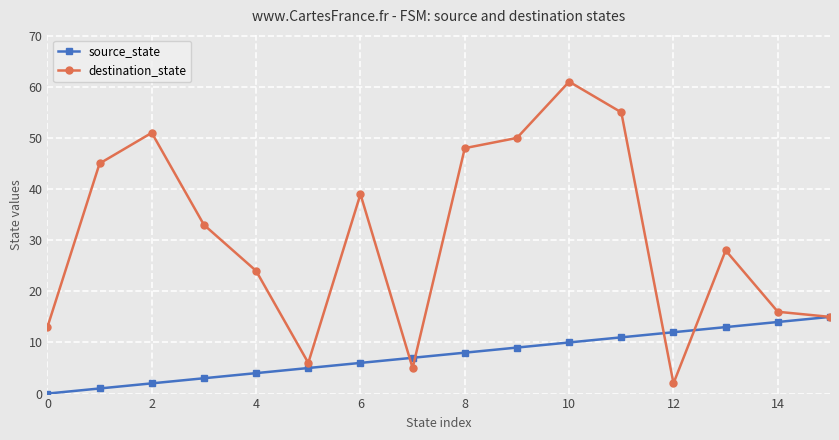

What is the maximum value for source_state?

15